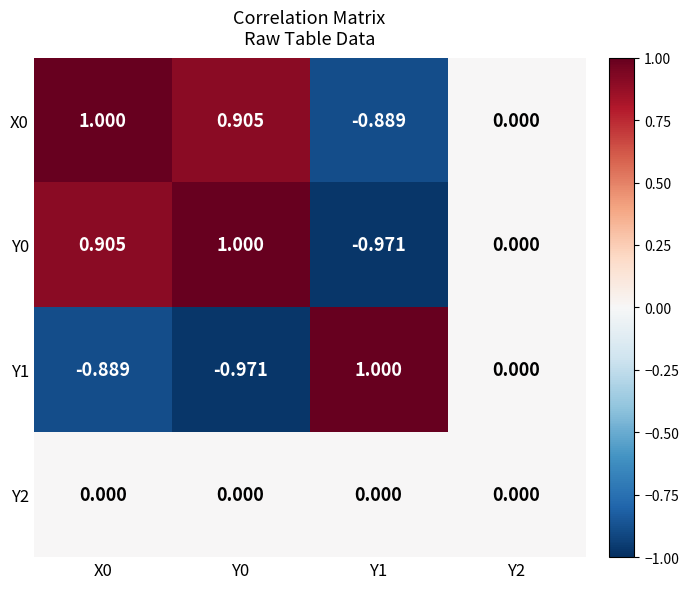

Is the value of X0 at Y0 greater than the value of Y0 at Y2?

Yes